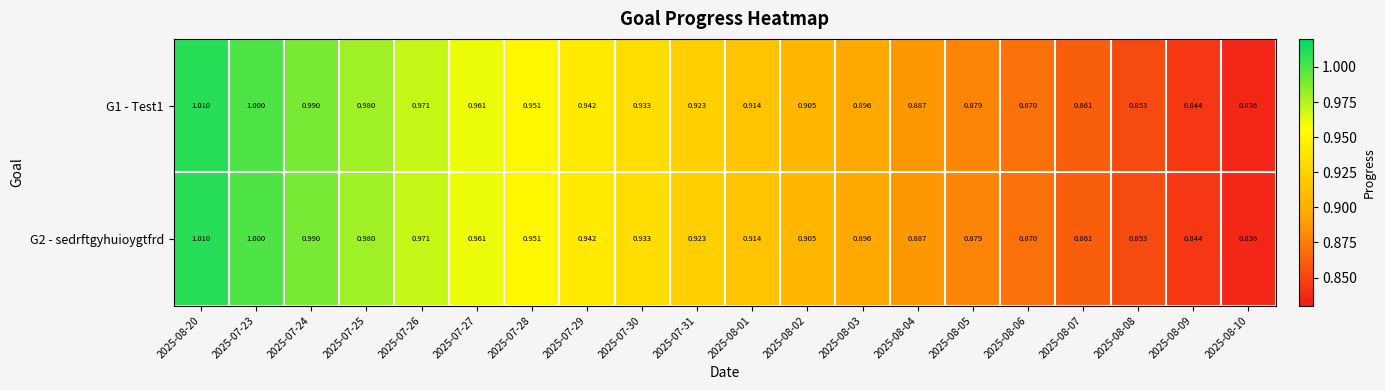

Is the value of G1 - Test1 at 2025-07-29 greater than the value of G2 - sedrftgyhuioygtfrd at 2025-08-06?

Yes